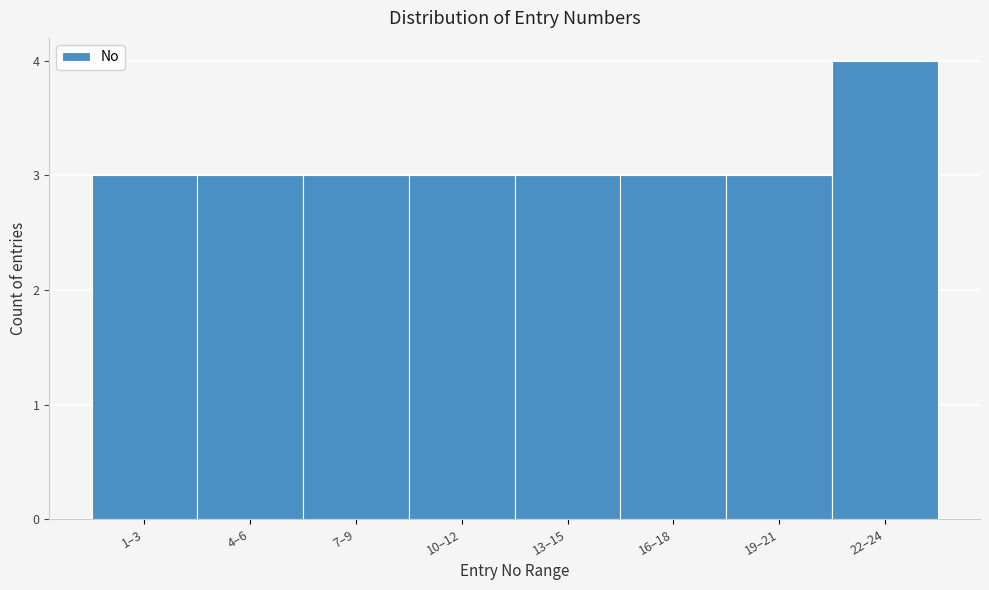

Reading left to right, what are all the values shown in this chart?

3	3	3	3	3	3	3	4